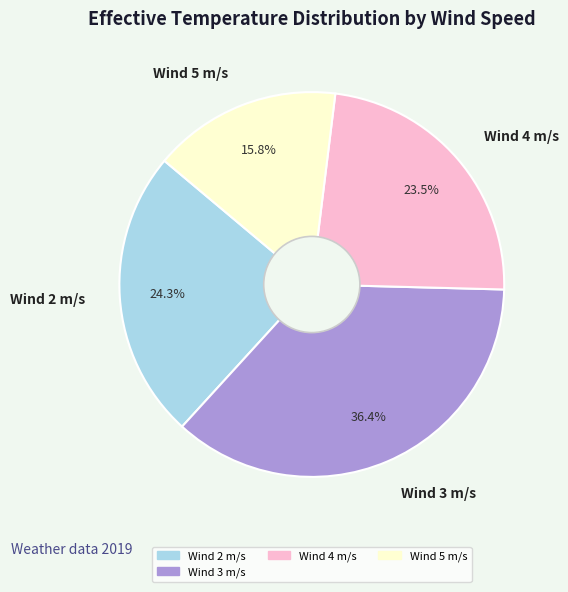

Approximately how many times larger is the value at Wind 3 m/s compared to Wind 4 m/s?

1.5